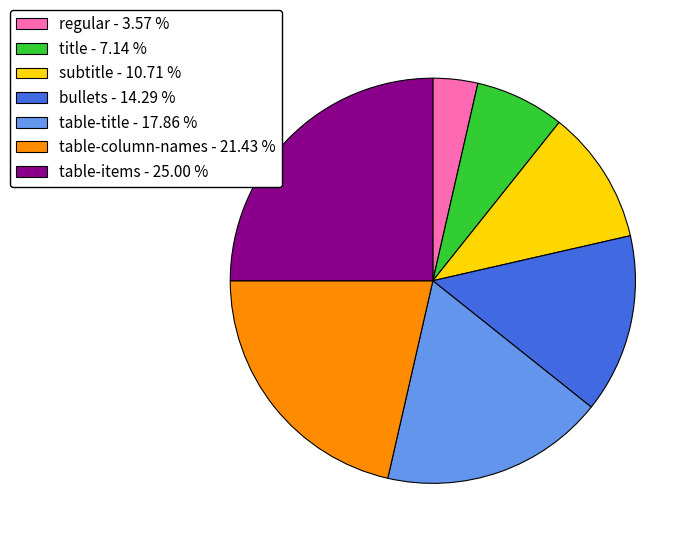

What is the ratio of the value at bullets - 14.29 % to the value at title - 7.14 %?

2.0